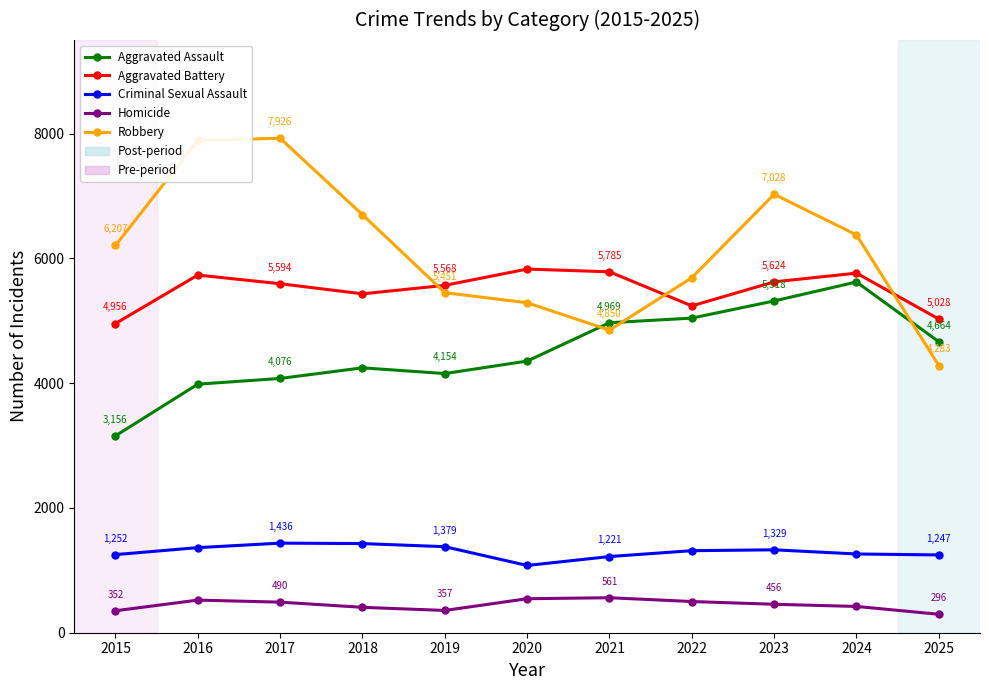

What is the difference between the Criminal Sexual Assault values at 2022 and 2025?

68